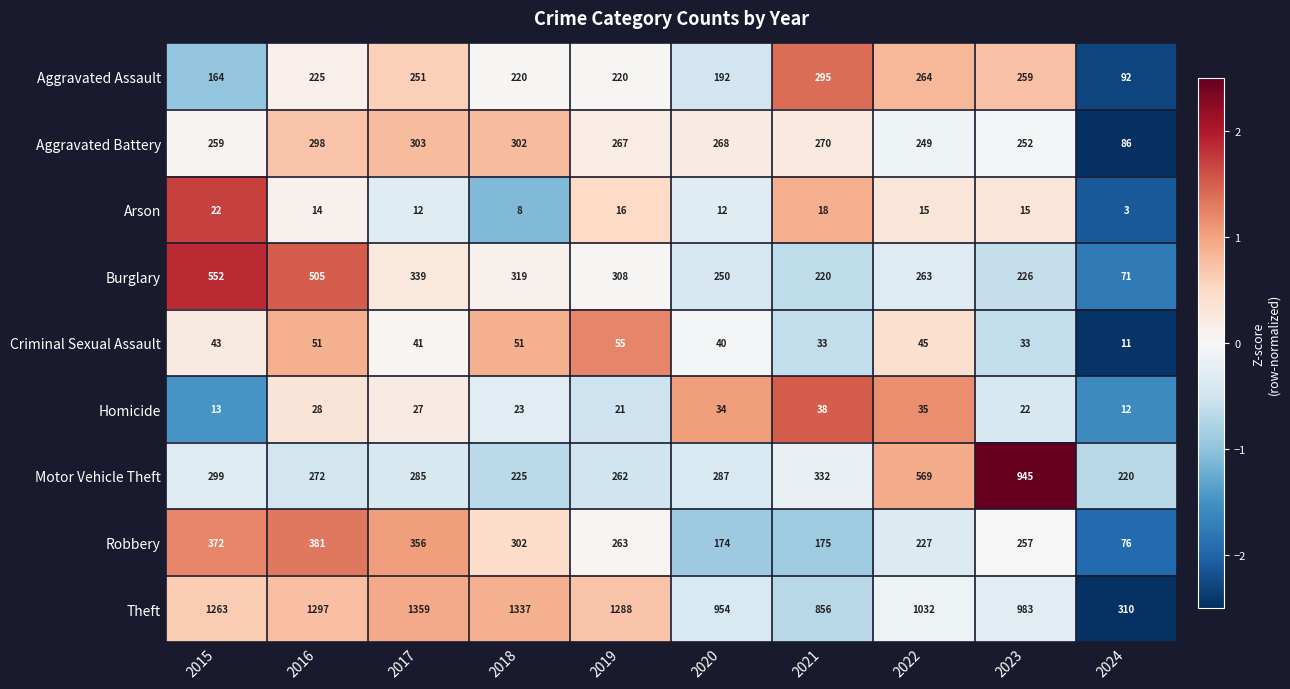

Which series has the largest total across all categories?

Theft